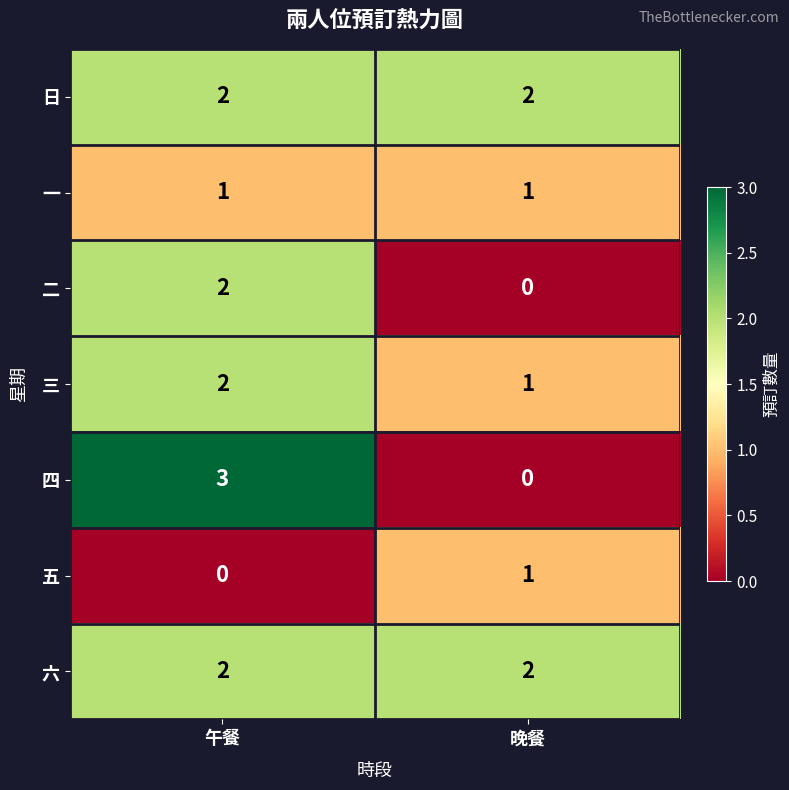

The value of 五 at 午餐 is 0. True or false?

True